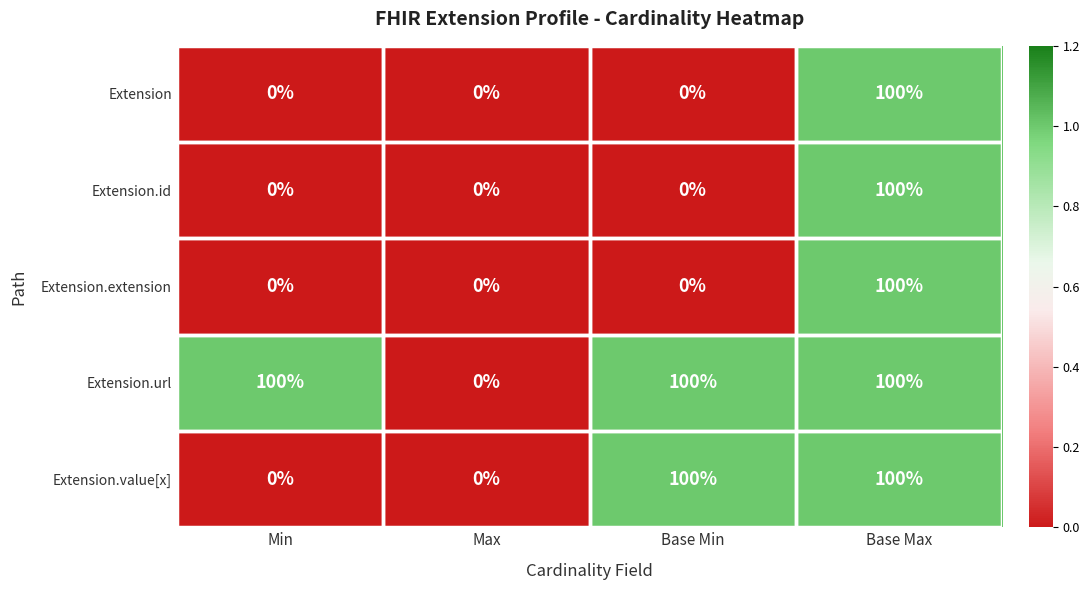

The Extension series shows 21 at Base Max. True or false?

False